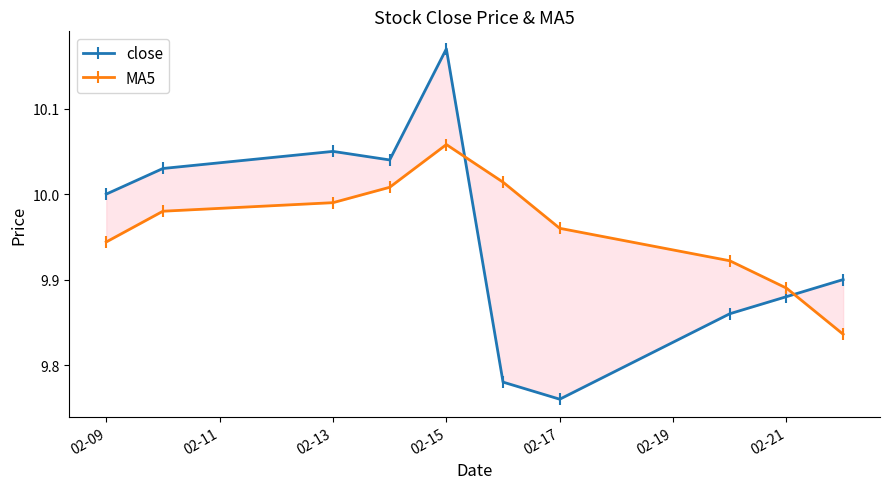

Which series has the widest spread of values?

close